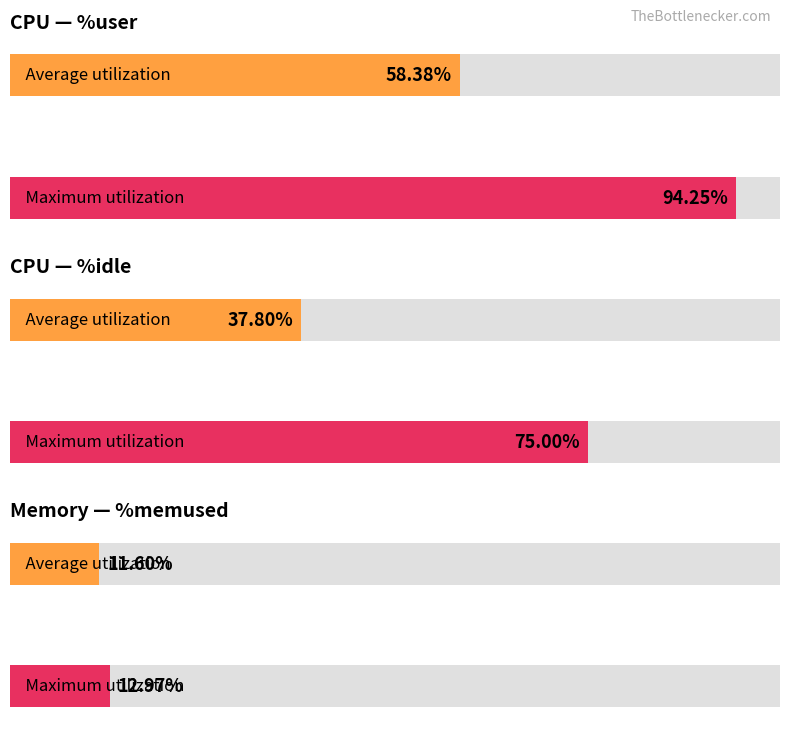

How many data points in kbmemfree_pct are above 11?

6